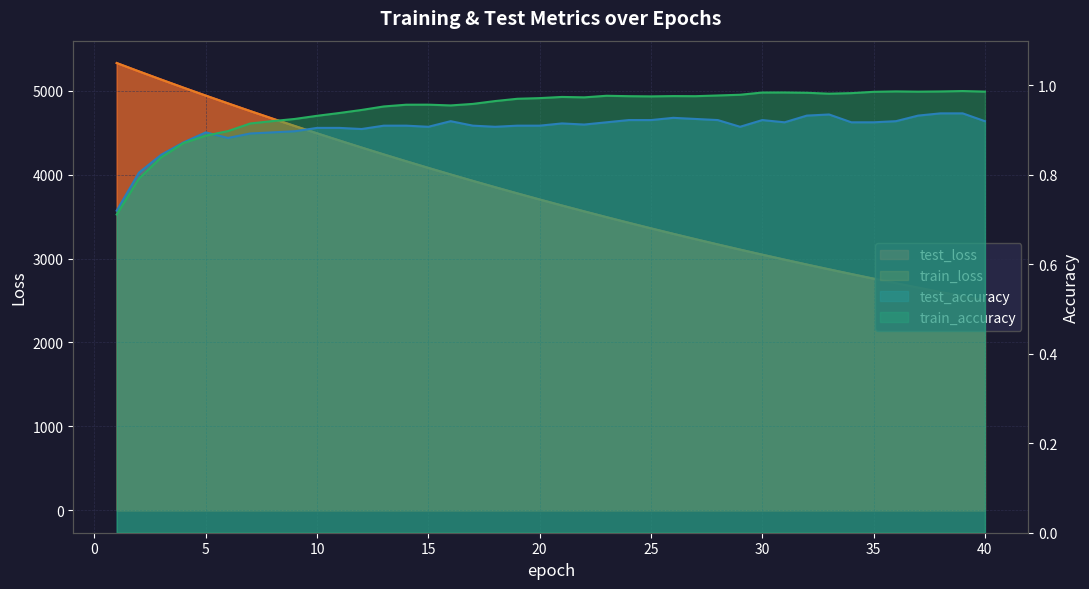

At which label is train_accuracy closest to 0?

1